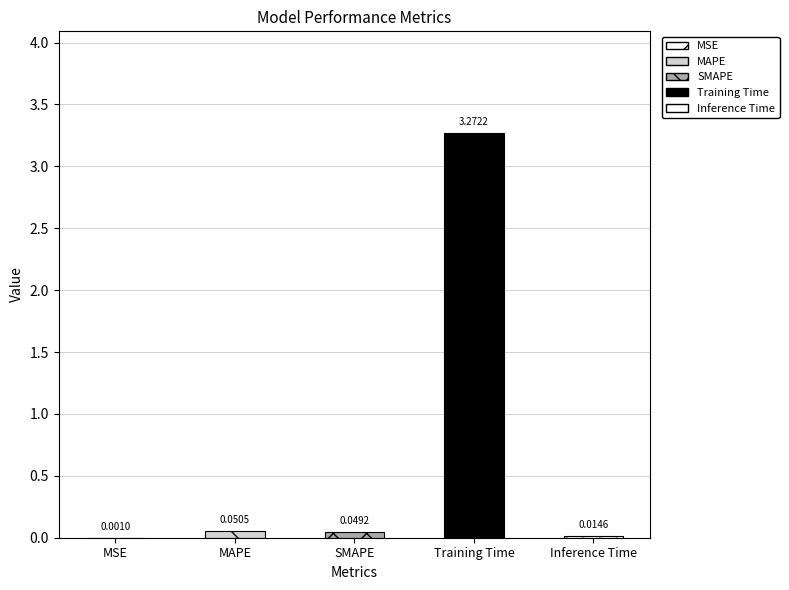

Is it true that the value at MSE is 0.0?

False